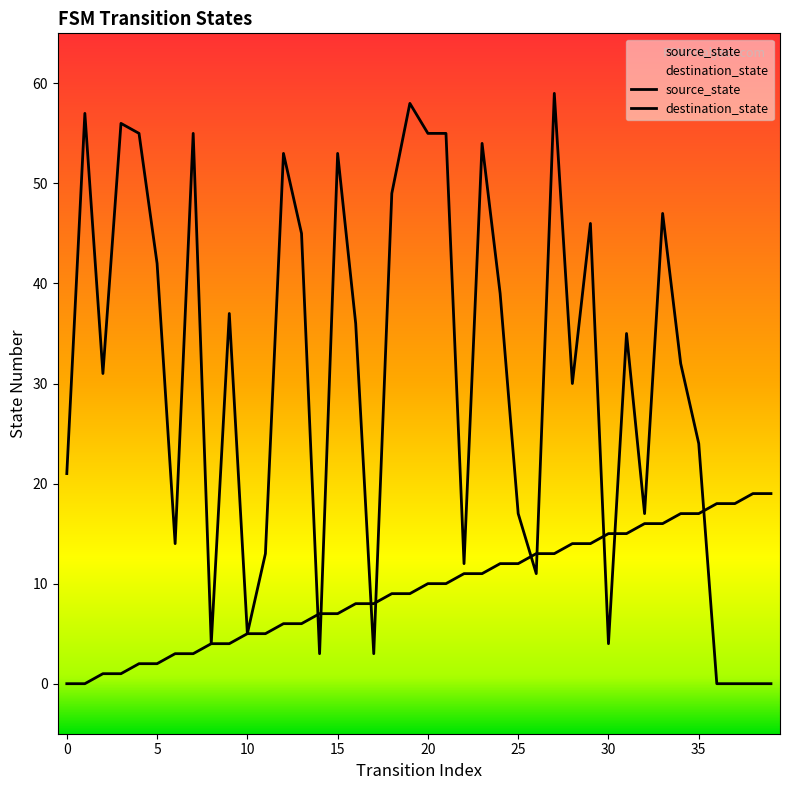

What are all the series names shown in the legend?

source_state, destination_state